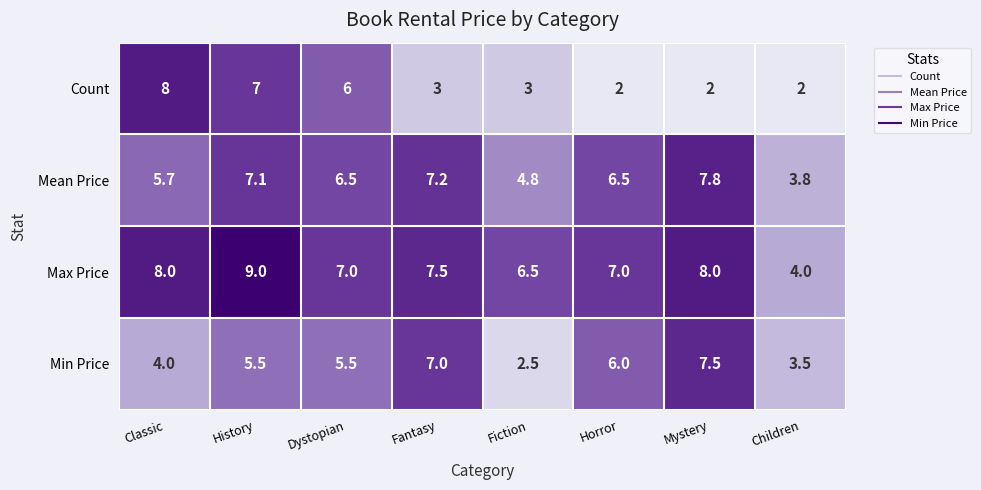

List the series in order of their overall mean, lowest first.

Count, Min Price, Mean Price, Max Price